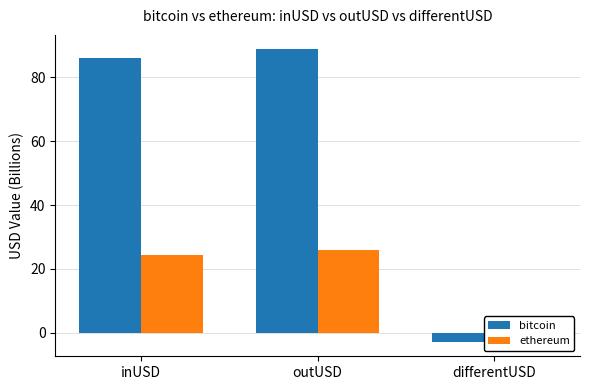

Between inUSD and differentUSD, which series saw the biggest shift?

bitcoin